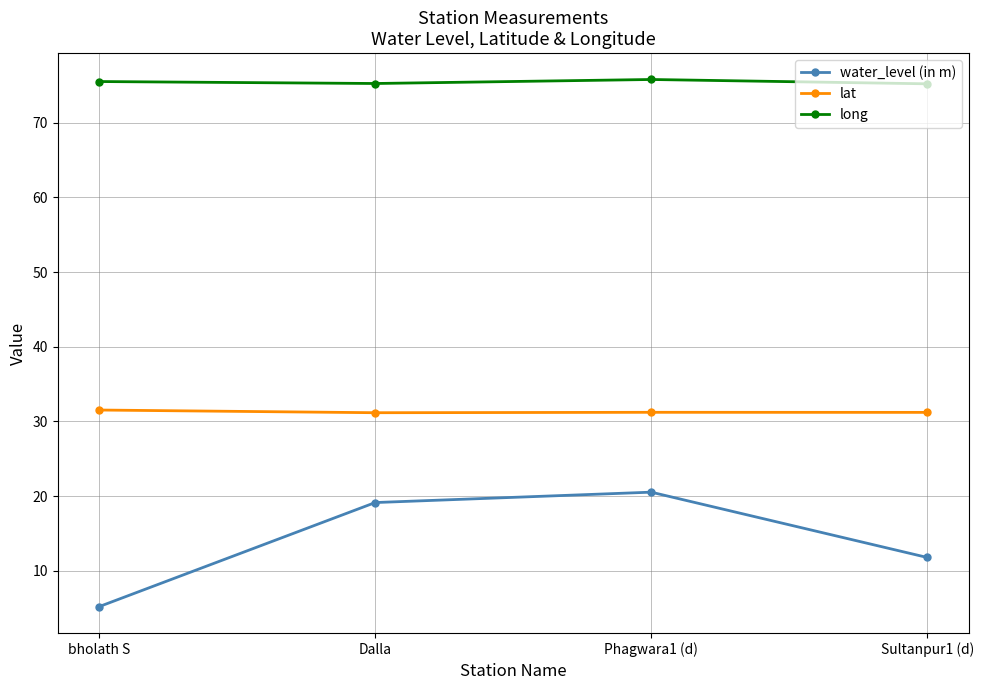

Is it true that lat equals 9.2 at bholath S?

False